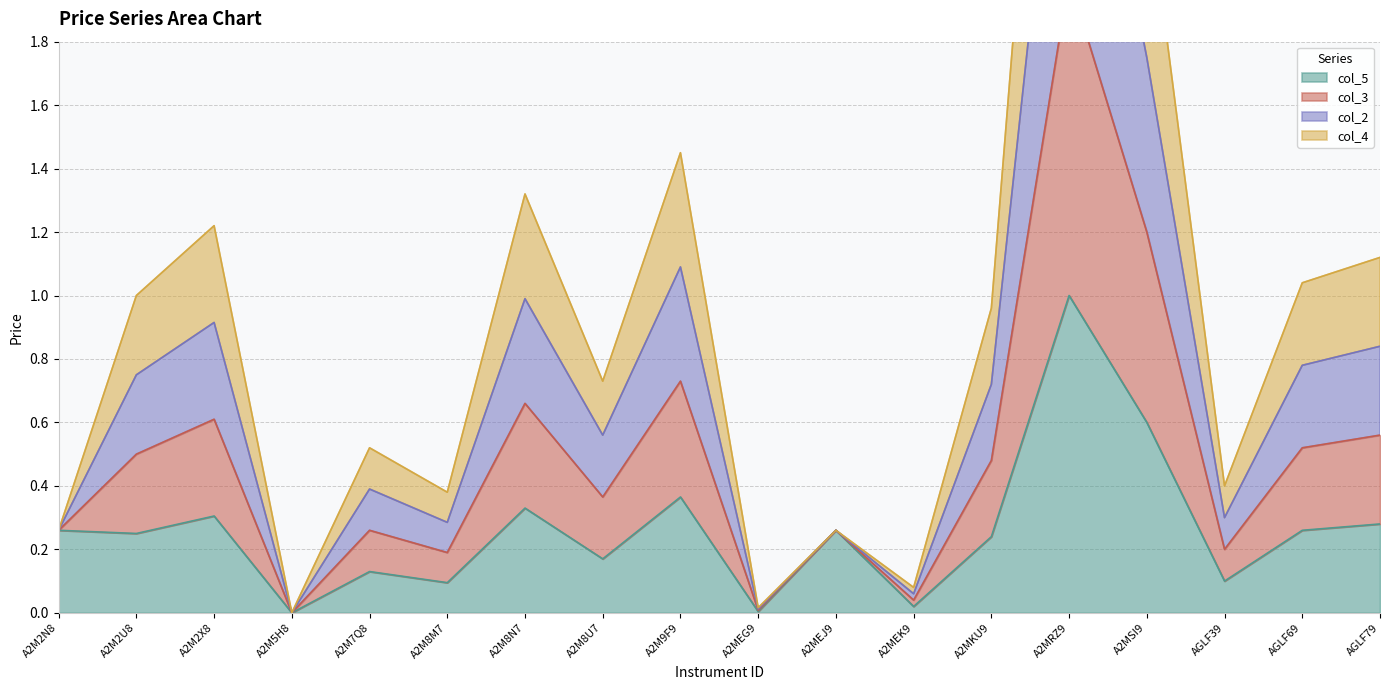

What is the label of the 6th point from the left?

A2M8M7